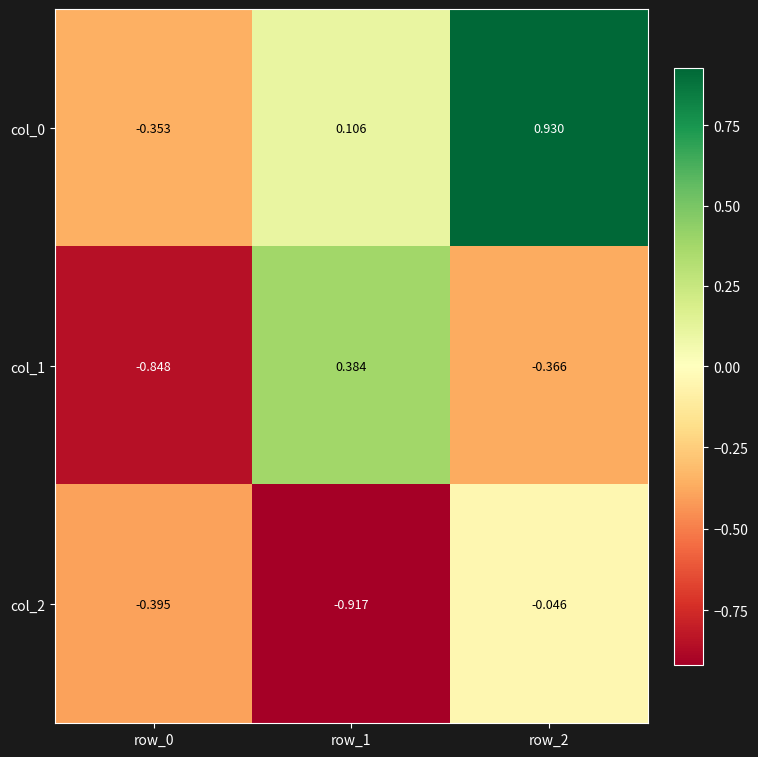

Is the value of col_2 at row_2 greater than the value of col_1 at row_1?

No